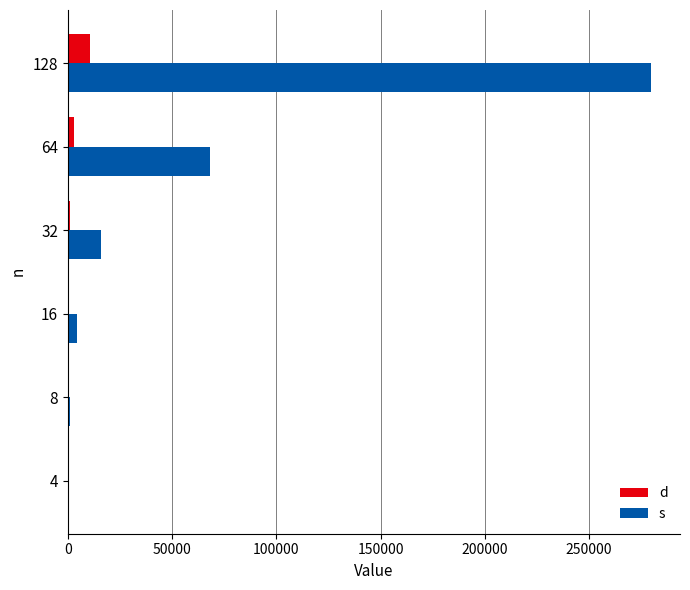

The value of s at 32 is 16153.0. True or false?

True